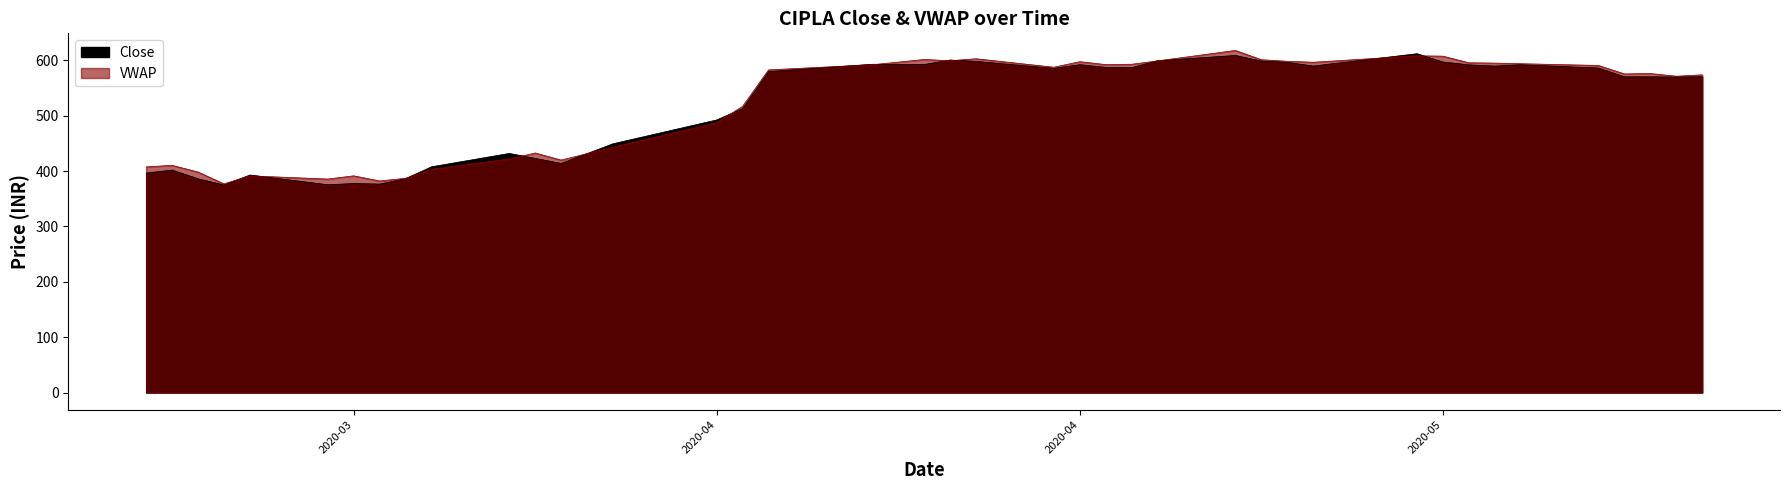

Is the value of Close at 14 greater than the value of VWAP at 2020-04?

Yes